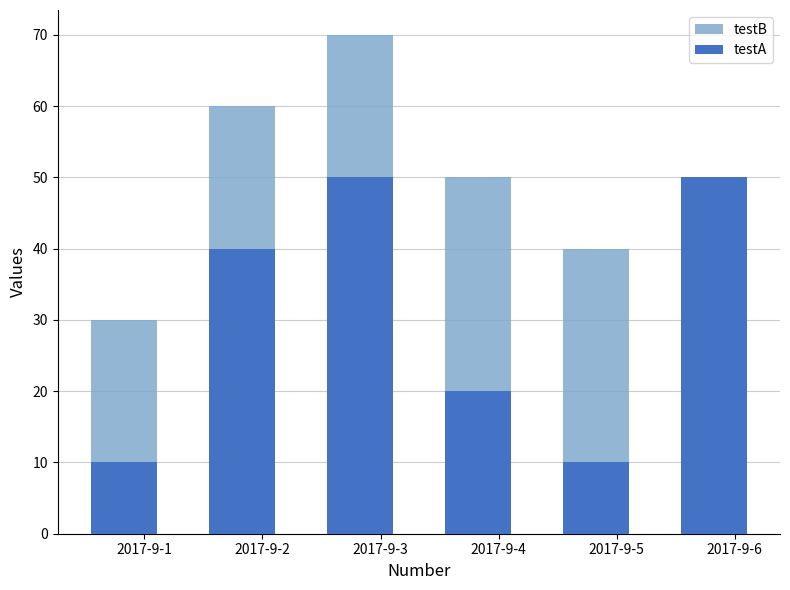

Count the number of data series in this chart.

2